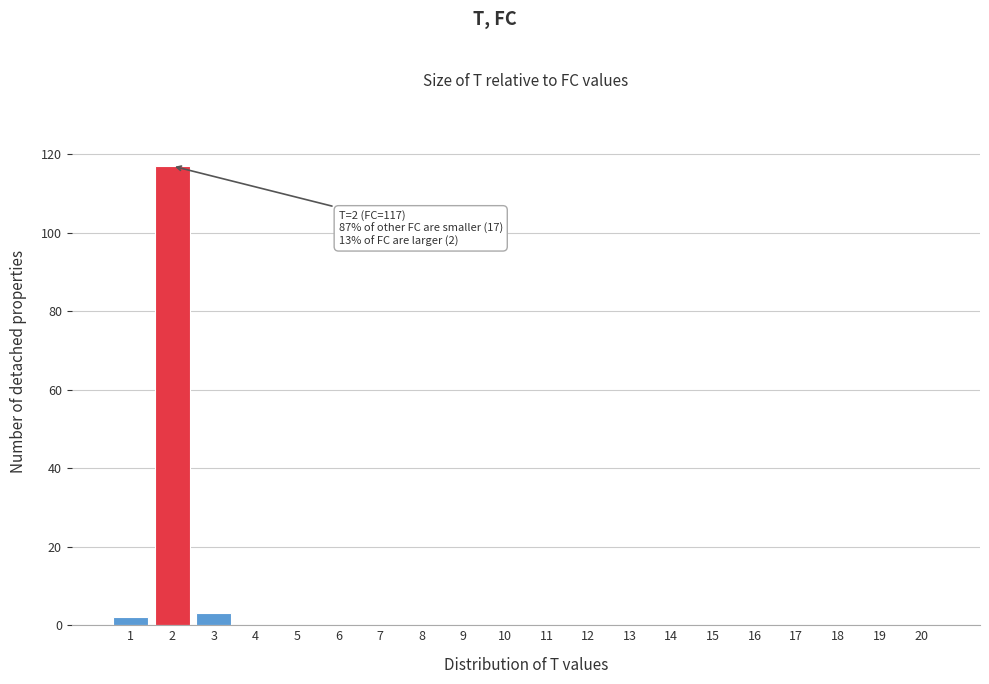

Reading right to left, transcribe all the data shown in this chart.

20=0	19=0	18=0	17=0	16=0	15=0	14=0	13=0	12=0	11=0	10=0	9=0	8=0	7=0	6=0	5=0	4=0	3=3	2=117	1=2